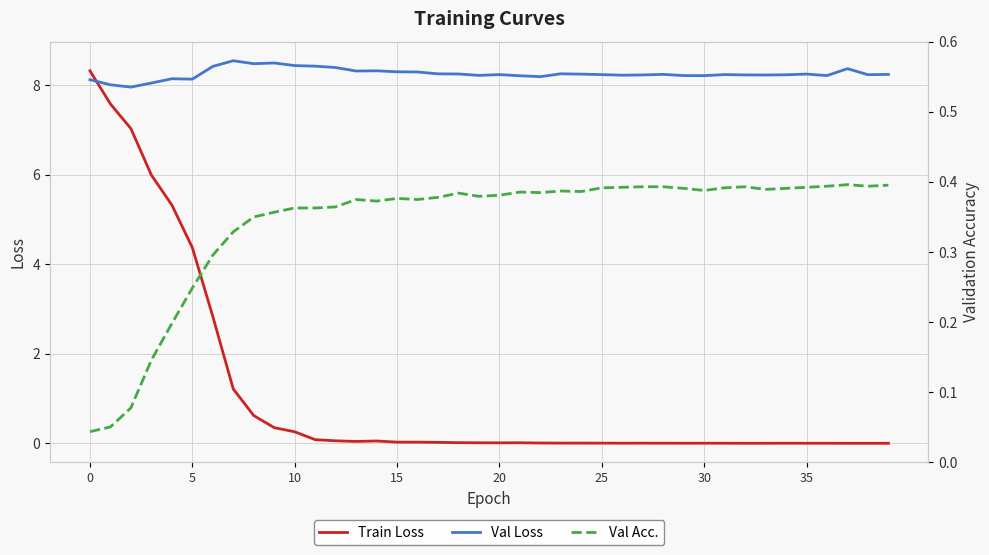

Is it true that Val Acc. equals 0.3 at 28?

False